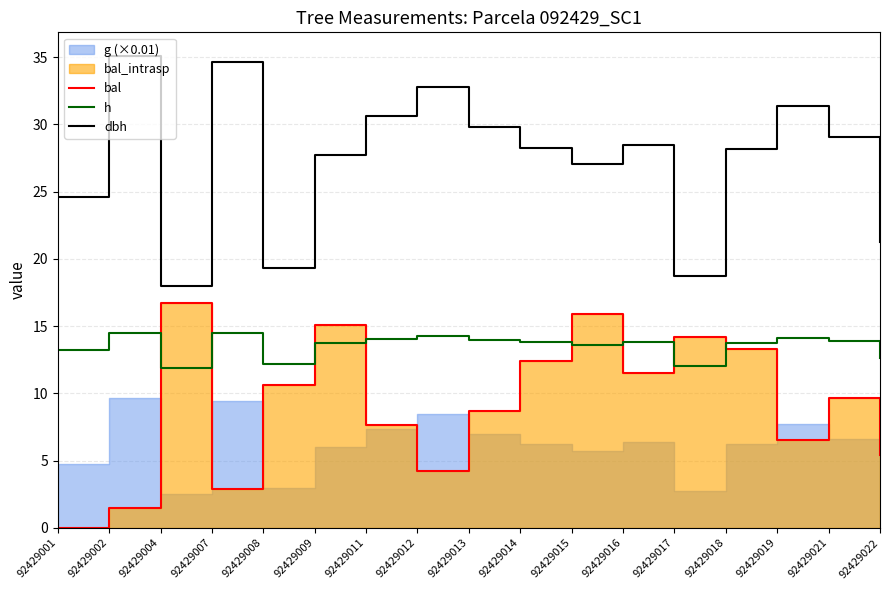

List the labels in order of dbh value, smallest first.

92429004, 92429017, 92429008, 92429022, 92429001, 92429015, 92429009, 92429018, 92429014, 92429016, 92429021, 92429013, 92429011, 92429019, 92429012, 92429007, 92429002